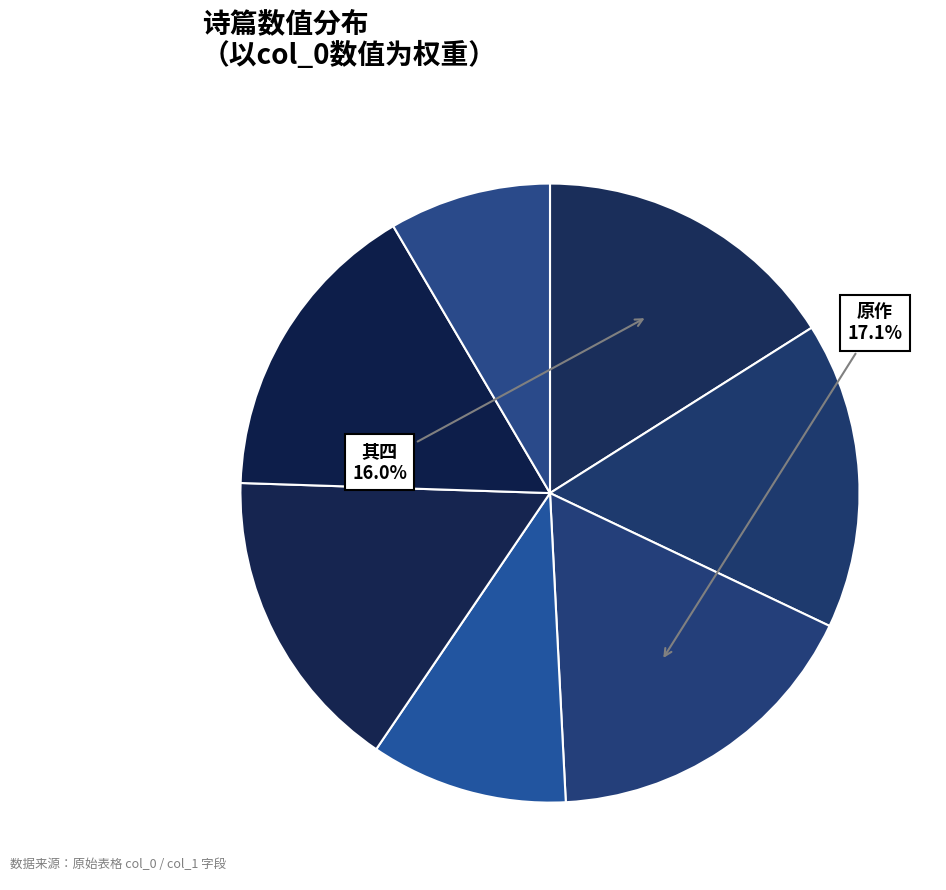

Does any single category account for the majority?

No